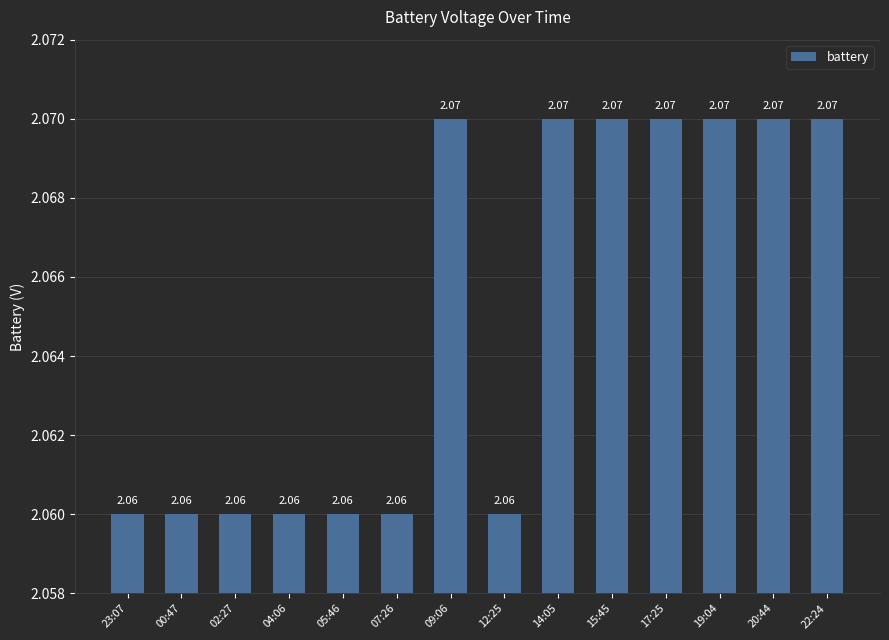

Are the bars horizontal?

No